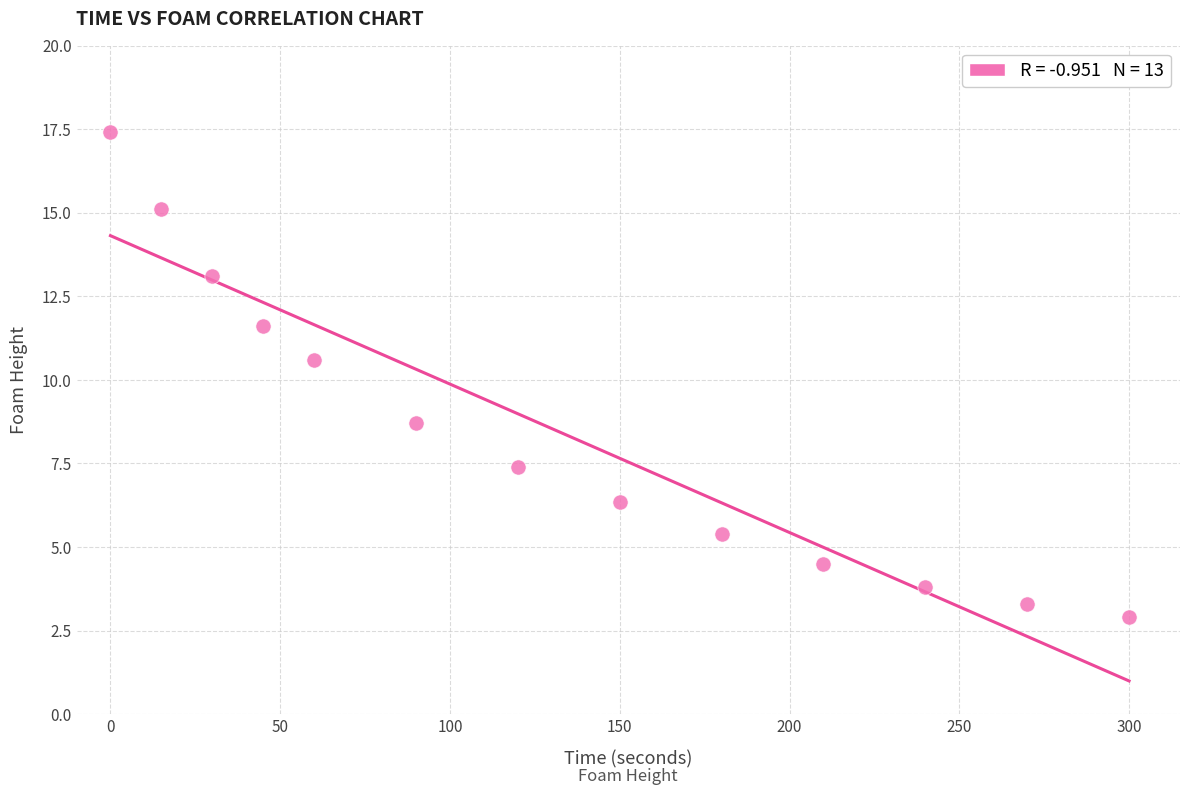

What is the range of Y values (max minus min)?

14.5